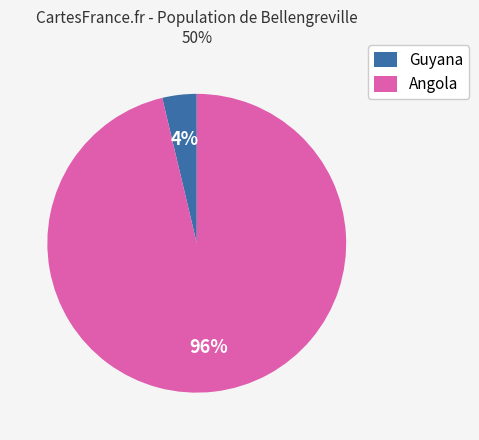

Do Angola and Guyana together represent more than half of the pie?

Yes